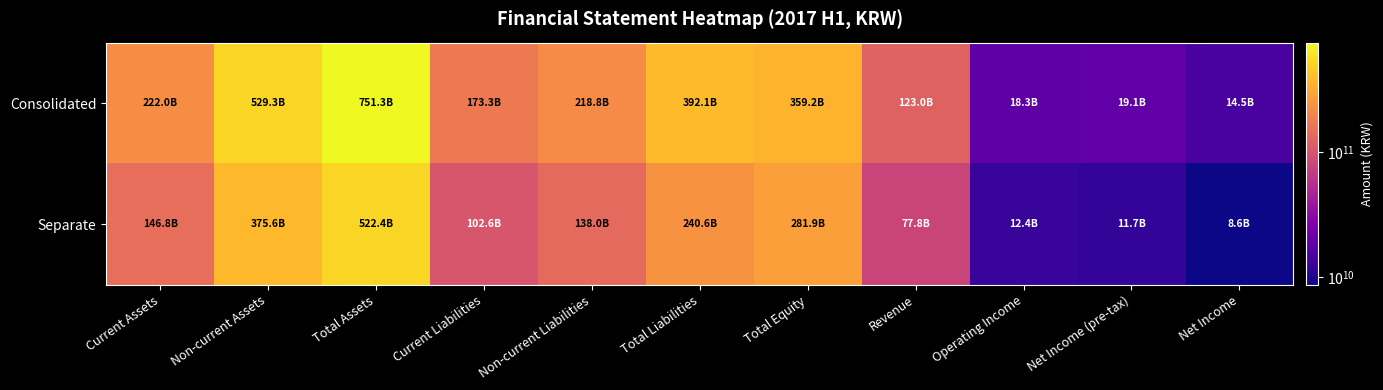

At which category is the sum across all series the highest?

Total Assets